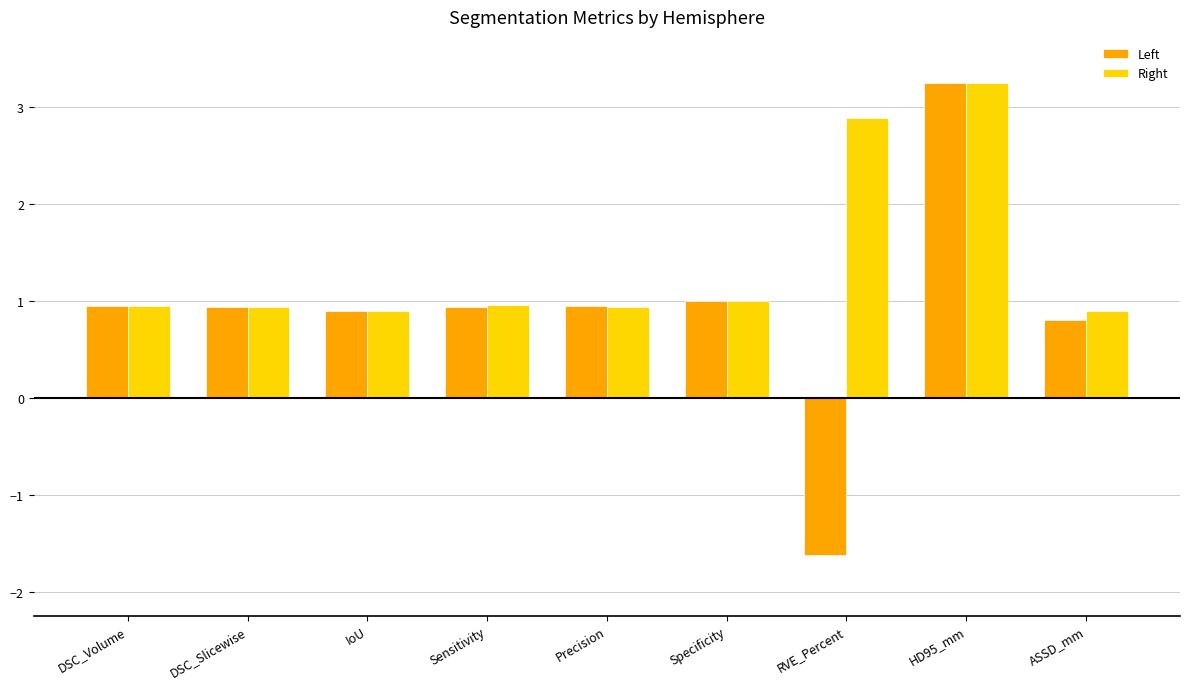

The Right series shows 1.0 at Specificity. True or false?

True